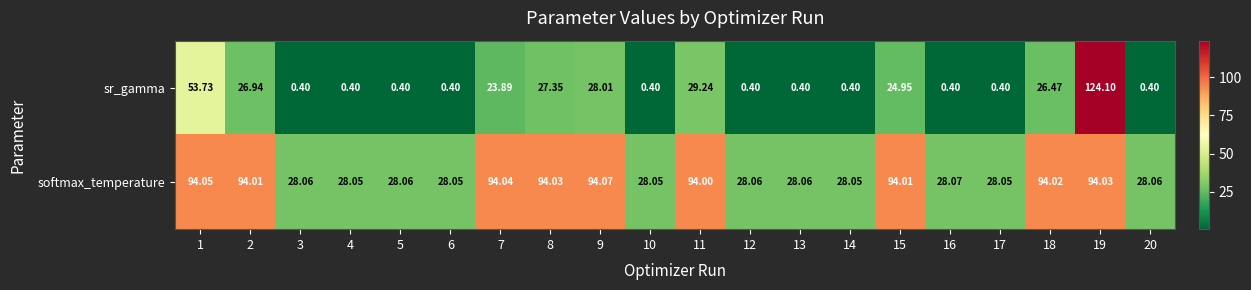

Rank the series by their maximum value, from lowest to highest.

softmax_temperature, sr_gamma